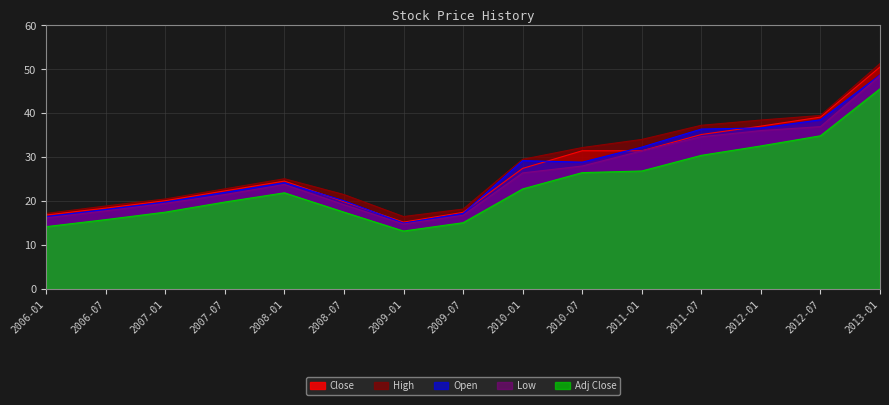

Where is the first local minimum for Close?

2009-01